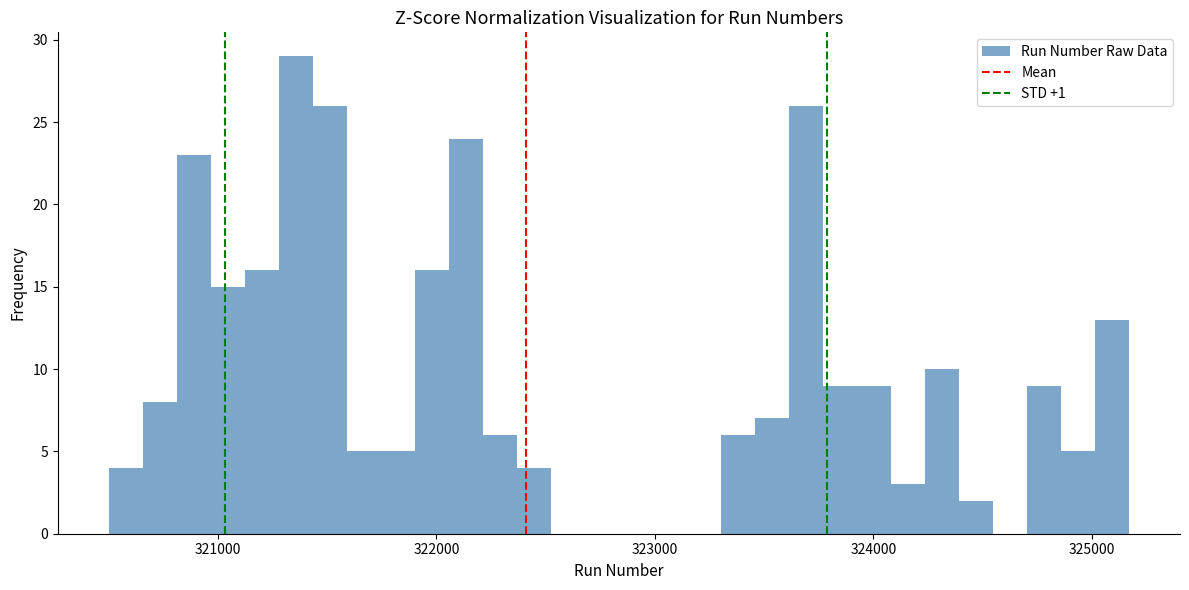

Read against the x-axis, roughly where is the centre of the tallest bar?

321400